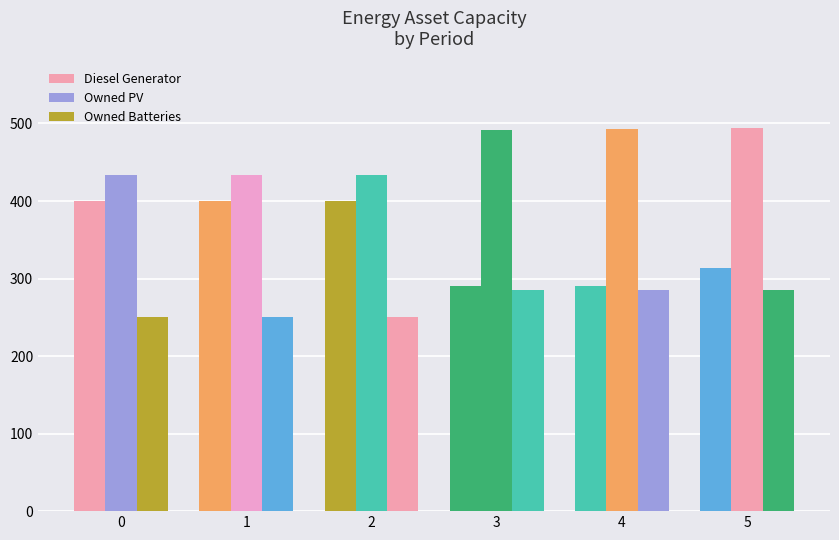

How many distinct data groups are displayed?

3